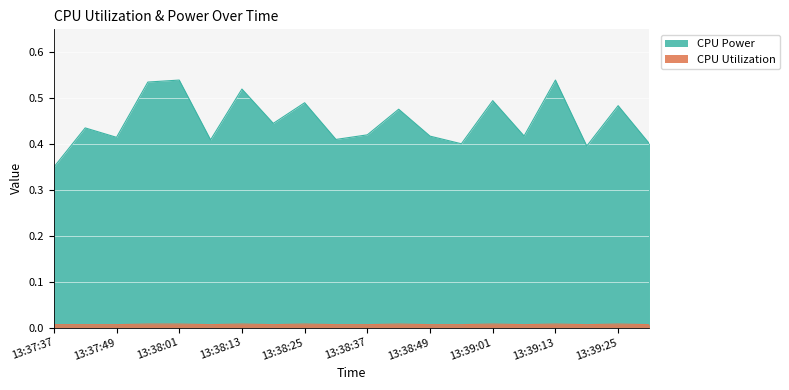

Is the value of CPU Power at 13:37:55 greater than the value of CPU Utilization at 13:39:07?

Yes